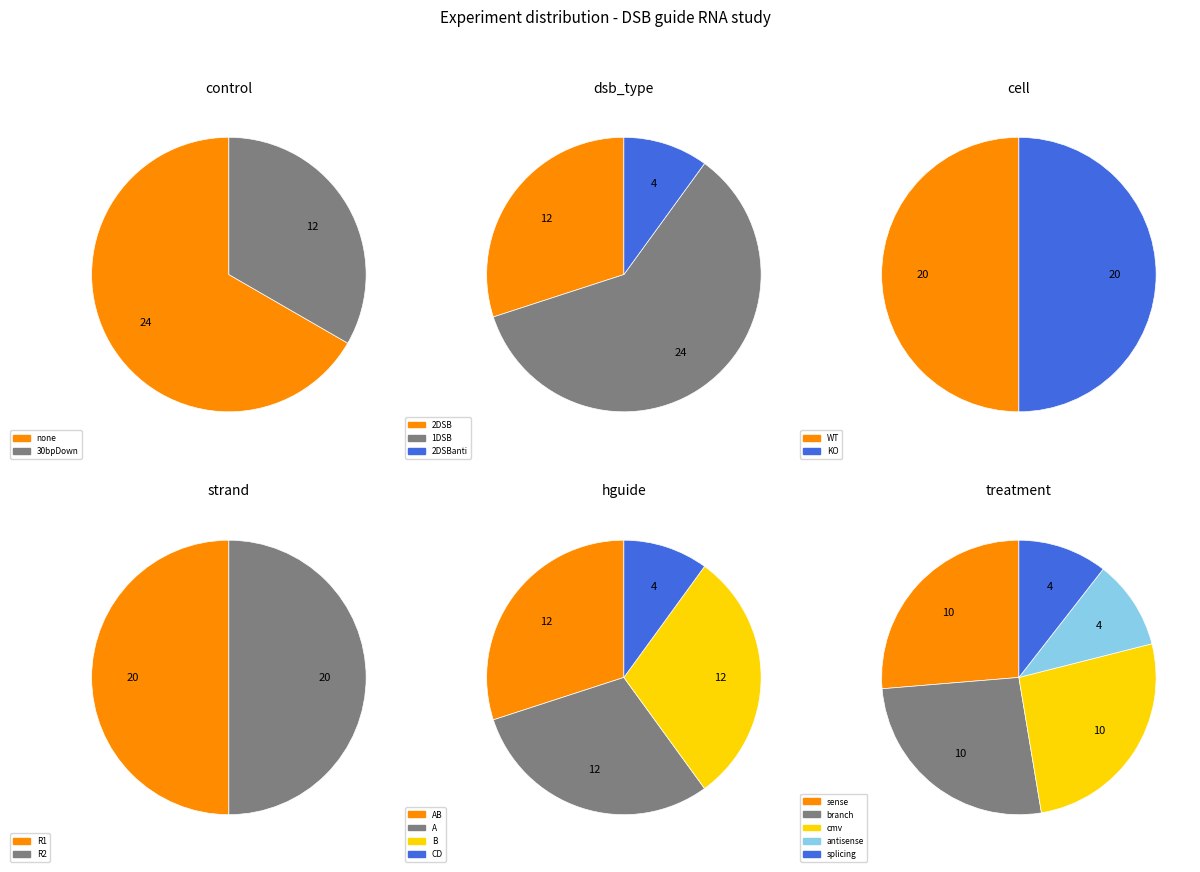

Is the sum of 2a and 30bpDown greater than half?

No